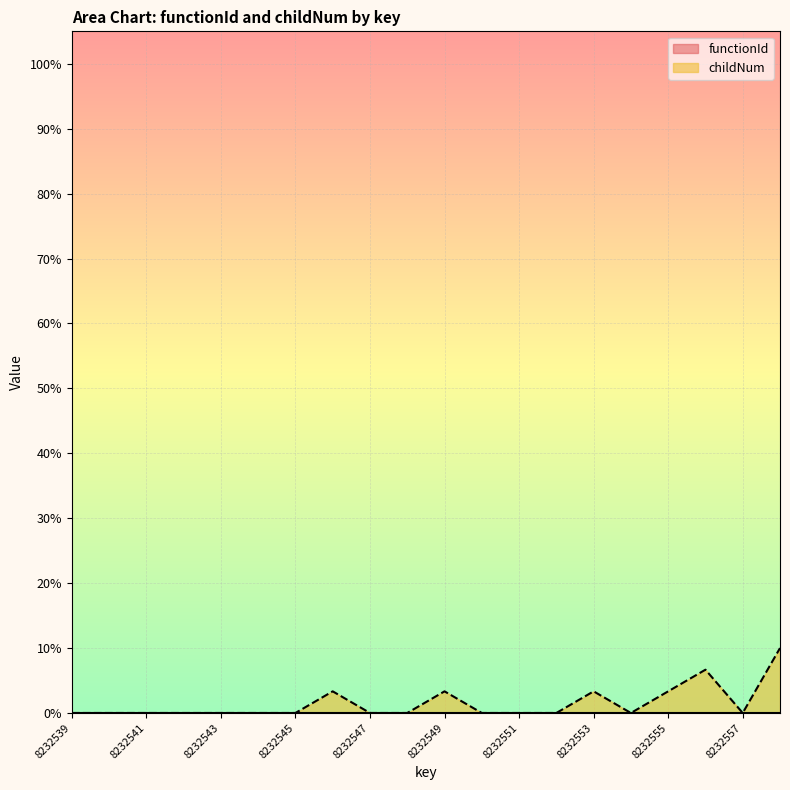

Which series has the widest spread of values?

childNum